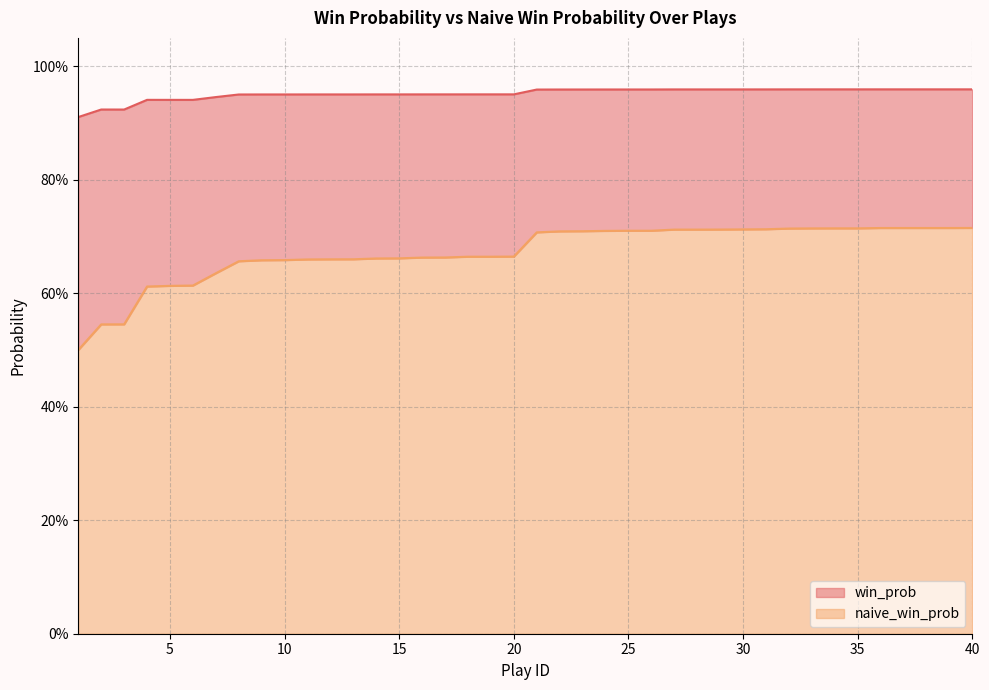

The value of win_prob at 22 is 1.0. True or false?

True